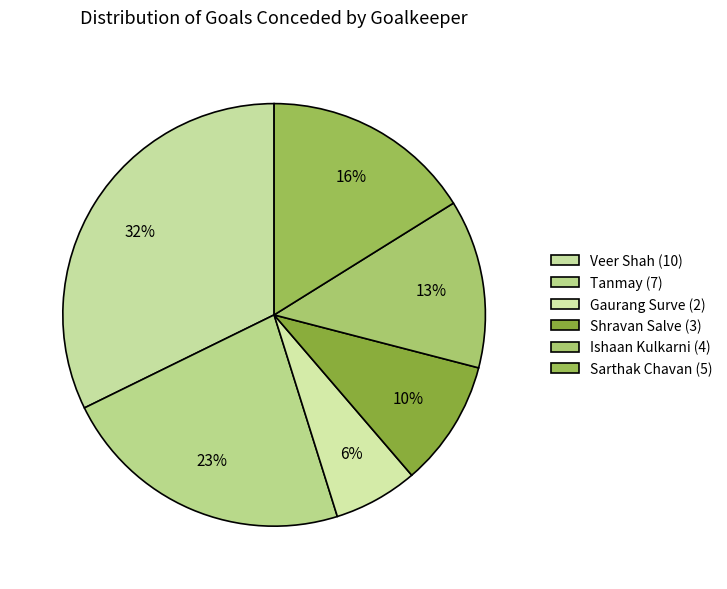

How many slices are in this pie chart?

6